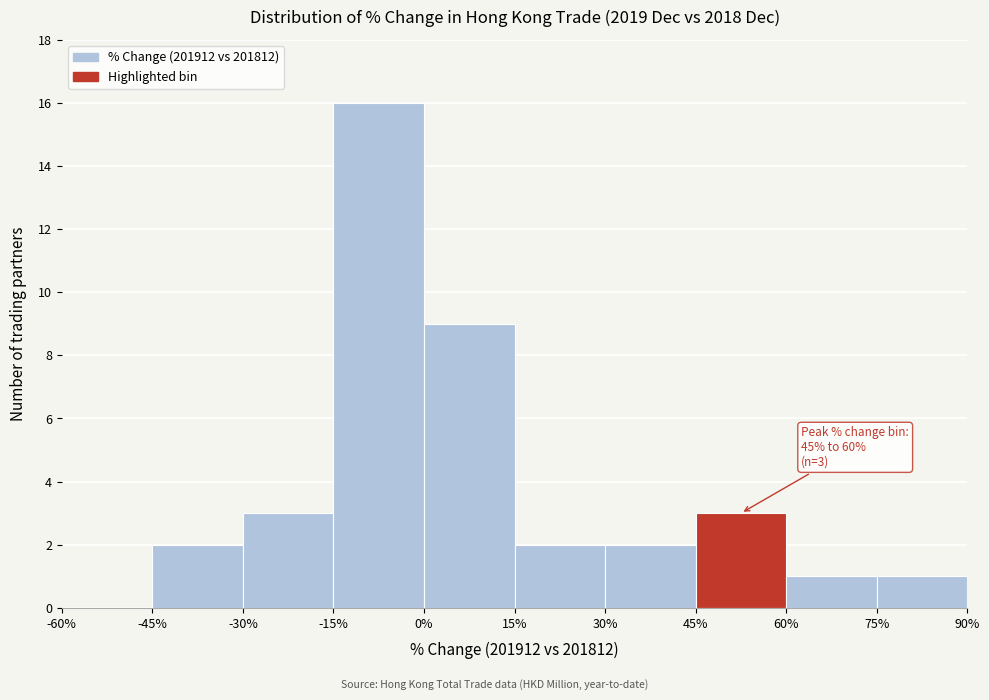

Over which range of the x-axis is the bar tallest?

-15% to 0%